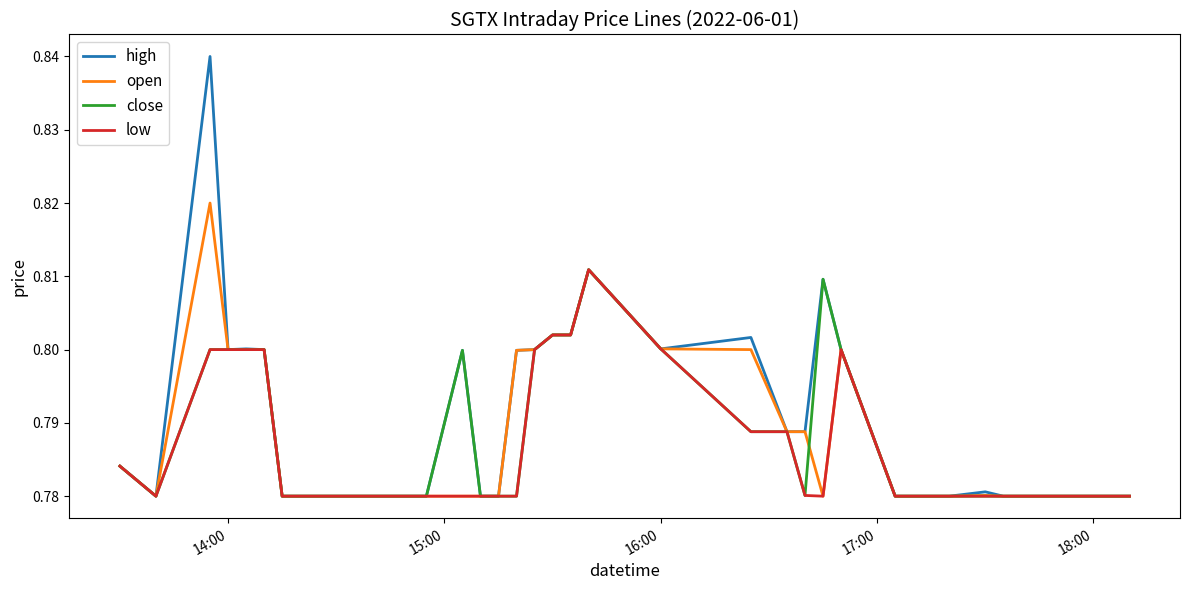

Which series has the largest range (max minus min)?

high